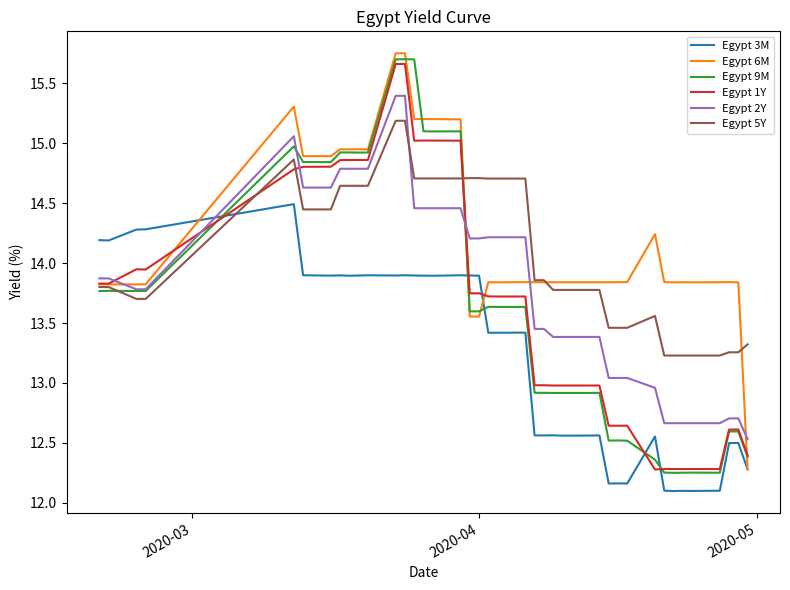

How many times do Egypt 5Y and Egypt 3M cross each other?

1